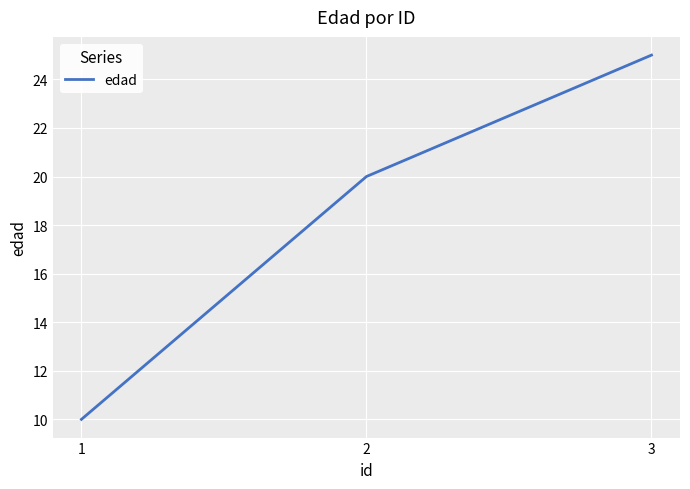

Reading left to right, list all the values displayed in this chart.

1=10	2=20	3=25